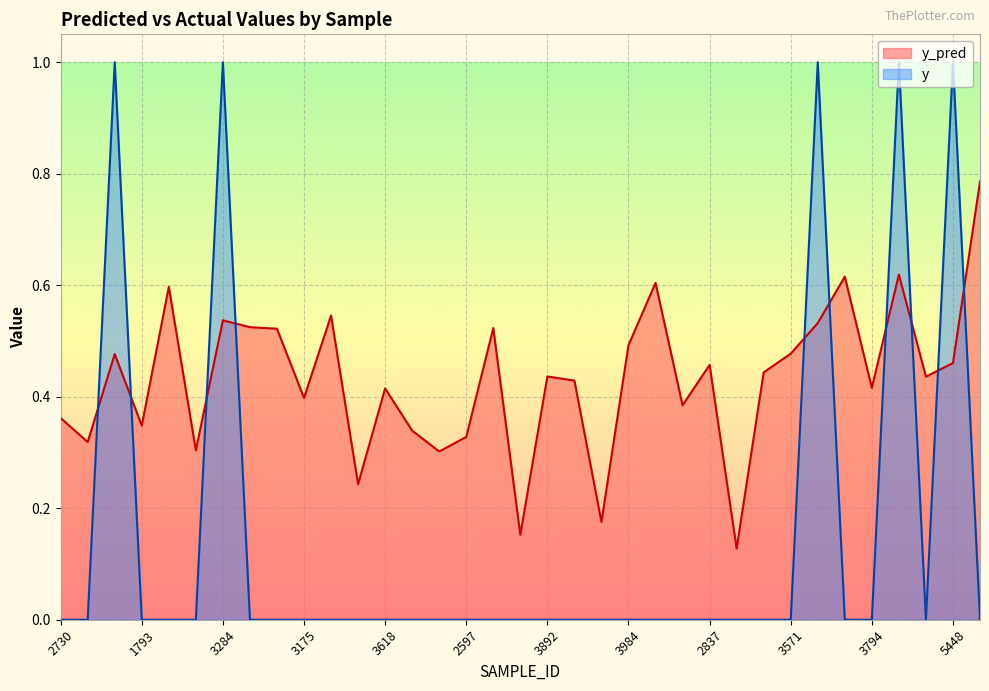

How many intersections are there between y and y_pred?

10